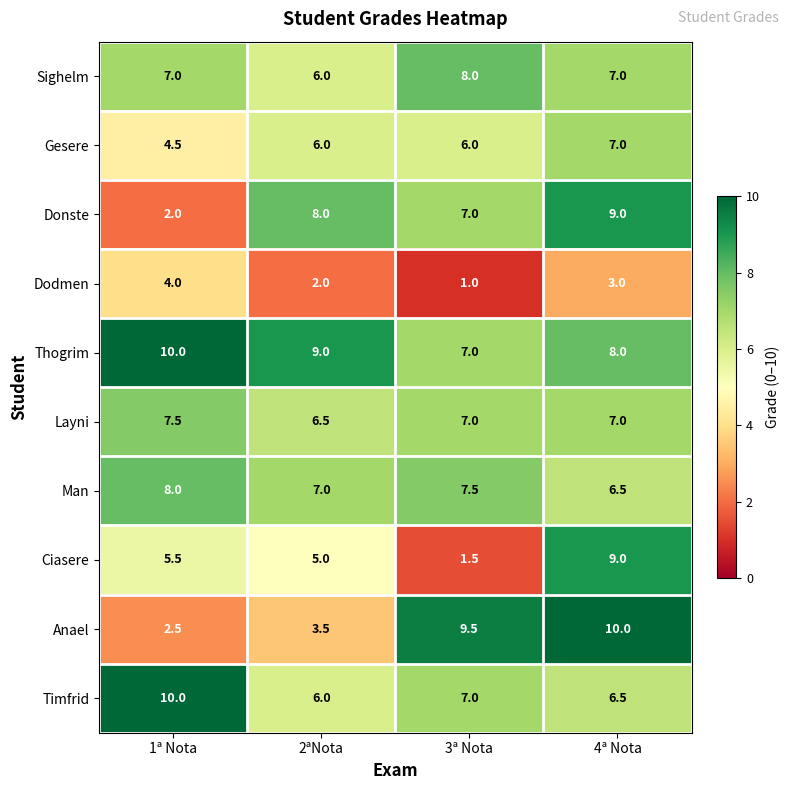

What is the difference between the maximum and minimum values in the Layni series?

1.0